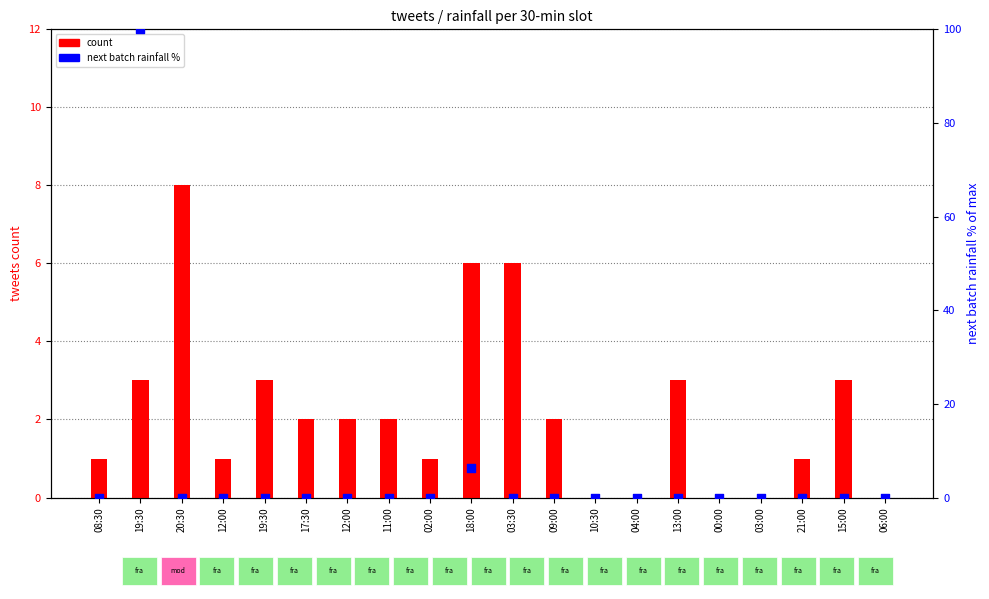

Which series contains the lowest Y value?

count